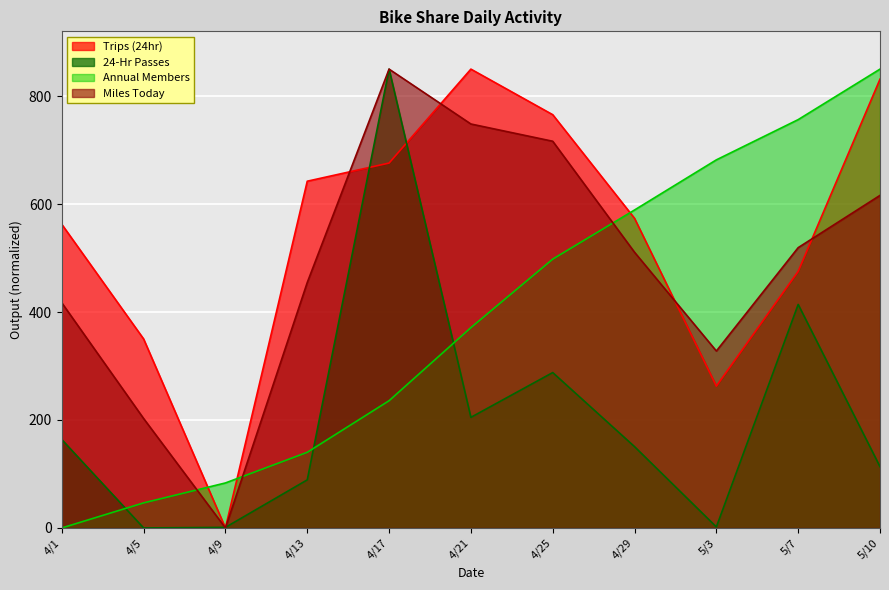

What is the greatest value displayed?

850.0